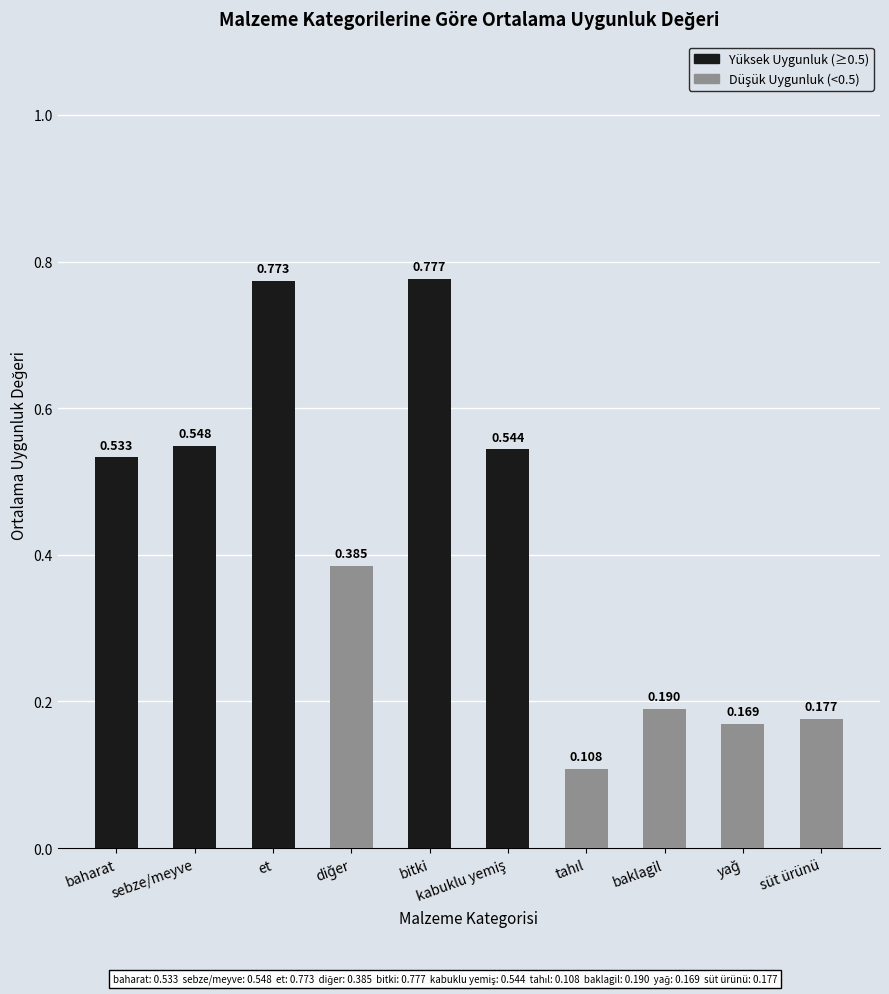

What is the difference between the maximum and minimum values?

0.7